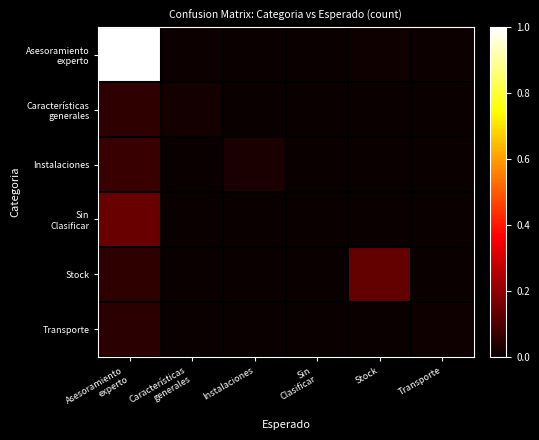

Count the number of data series in this chart.

6